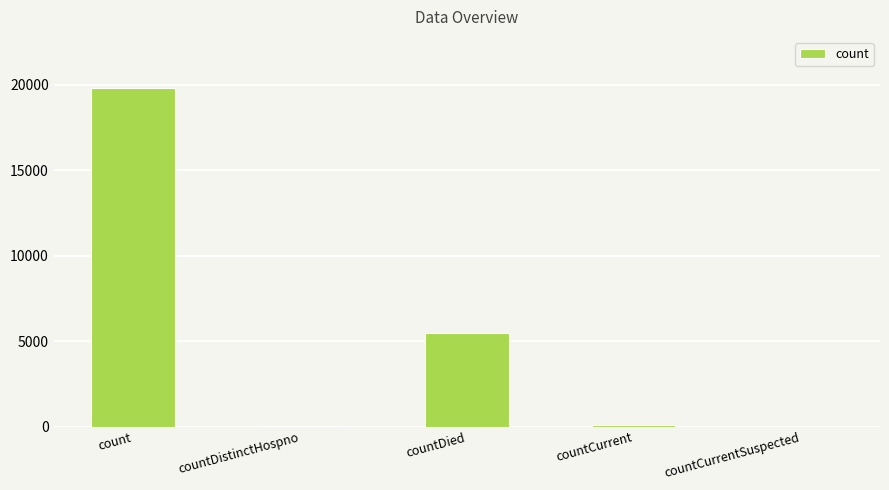

Which label corresponds to the largest value in the chart?

count